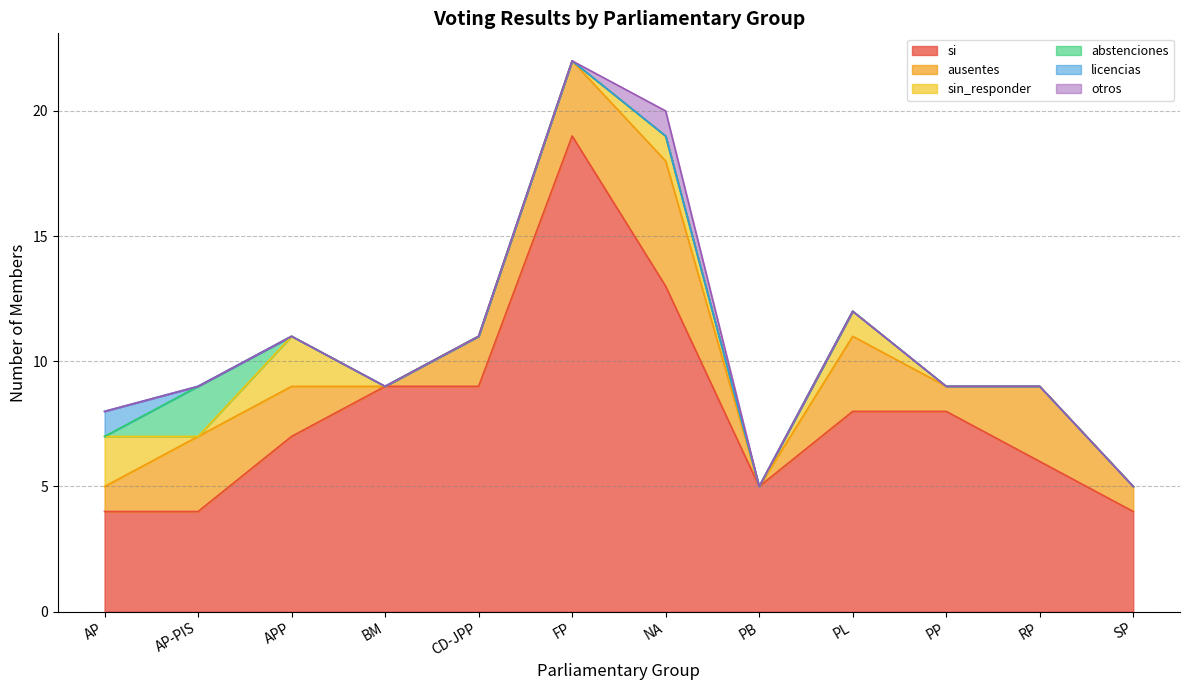

What is the label of the 10th point from the right?

APP